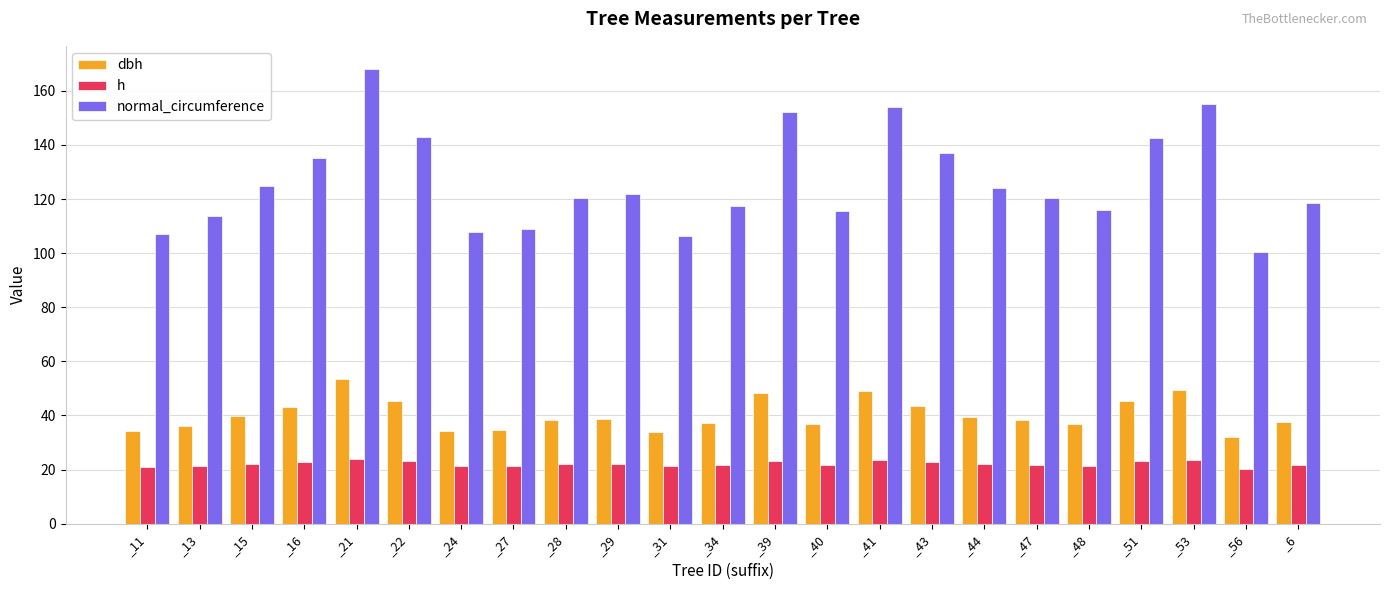

Which series has the widest spread of values?

normal_circumference